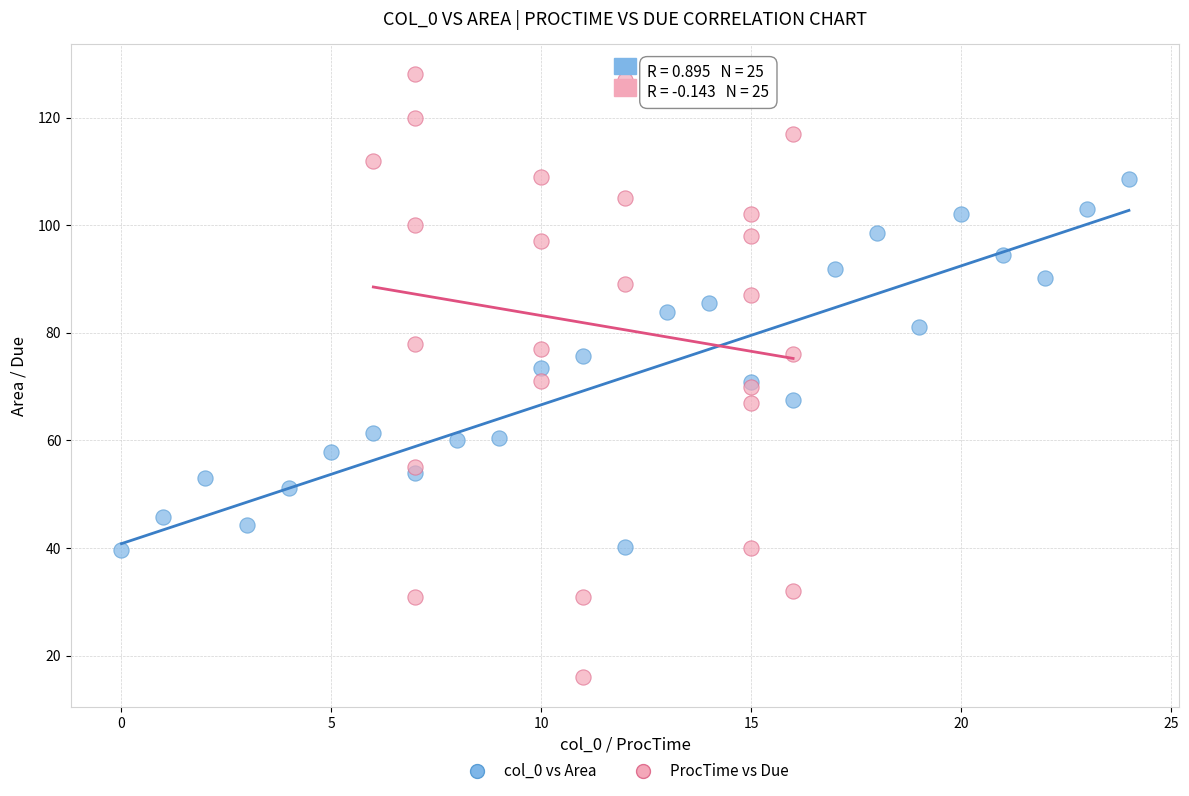

Which series contains the highest Y value?

ProcTime vs Due